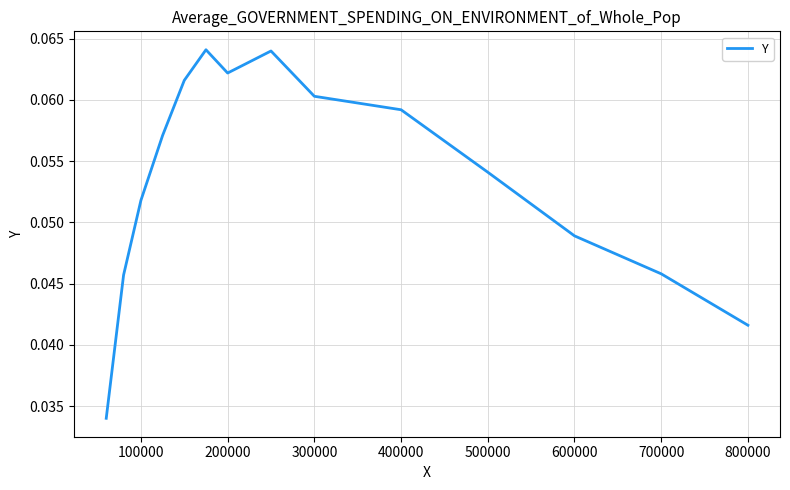

How many series are shown in this chart?

1